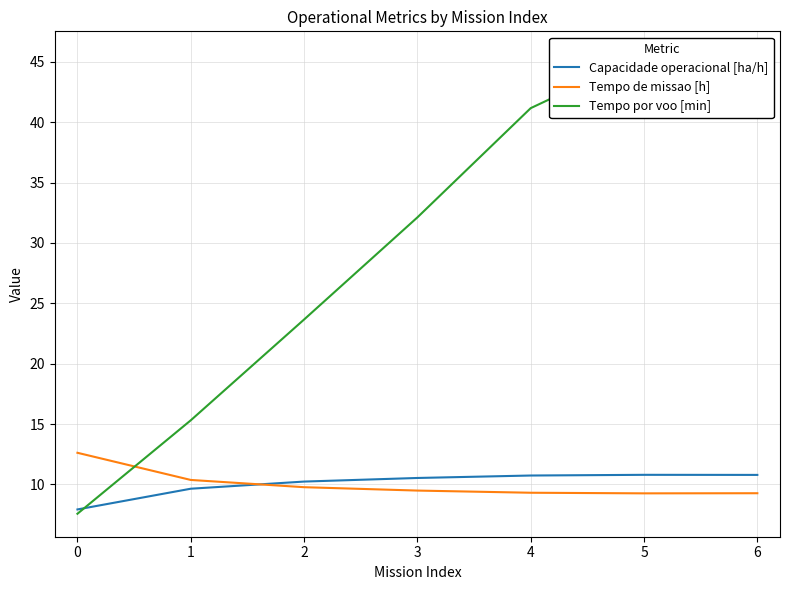

What is the average value of the Capacidade operacional [ha/h] series?

10.1